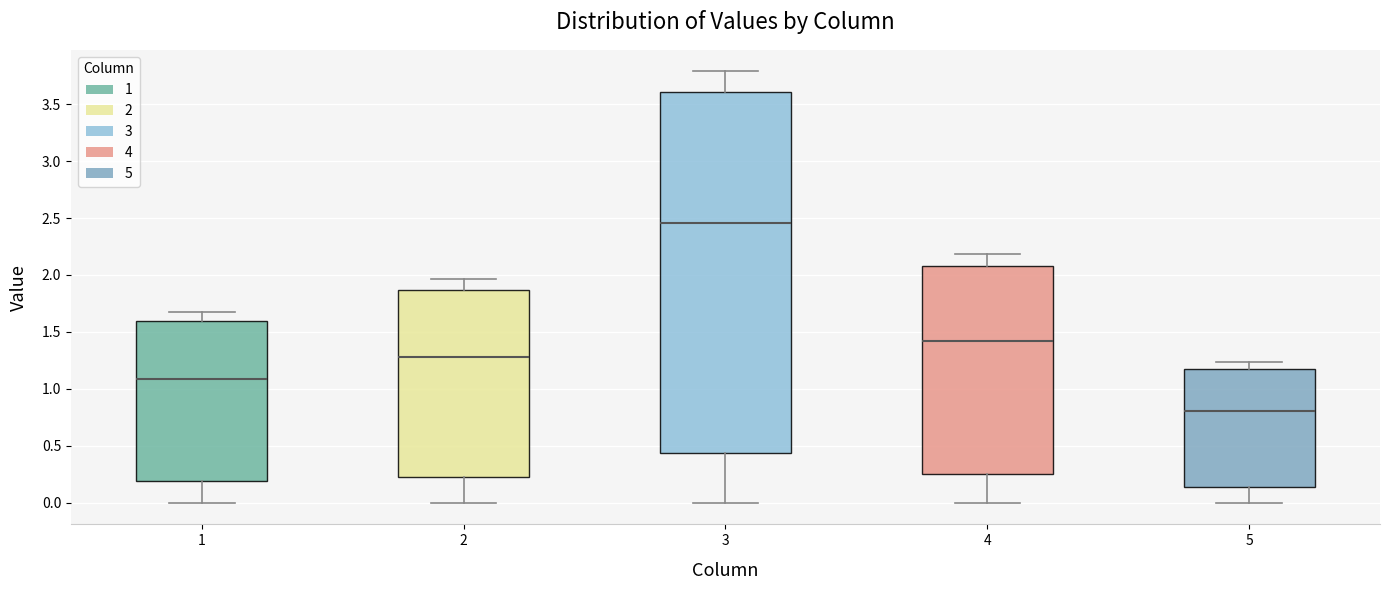

Reading left to right, read every box against the y-axis: the position of its median line, the range the box covers, and the ends of its whiskers. The values are not printed on the chart, so give them approximately, as read against the axis.

1: median 1.10, box 0.20 to 1.60, whiskers 0.00 to 1.65
2: median 1.30, box 0.20 to 1.85, whiskers 0.00 to 1.95
3: median 2.45, box 0.45 to 3.60, whiskers 0.00 to 3.80
4: median 1.40, box 0.25 to 2.10, whiskers 0.00 to 2.20
5: median 0.80, box 0.15 to 1.20, whiskers 0.00 to 1.25